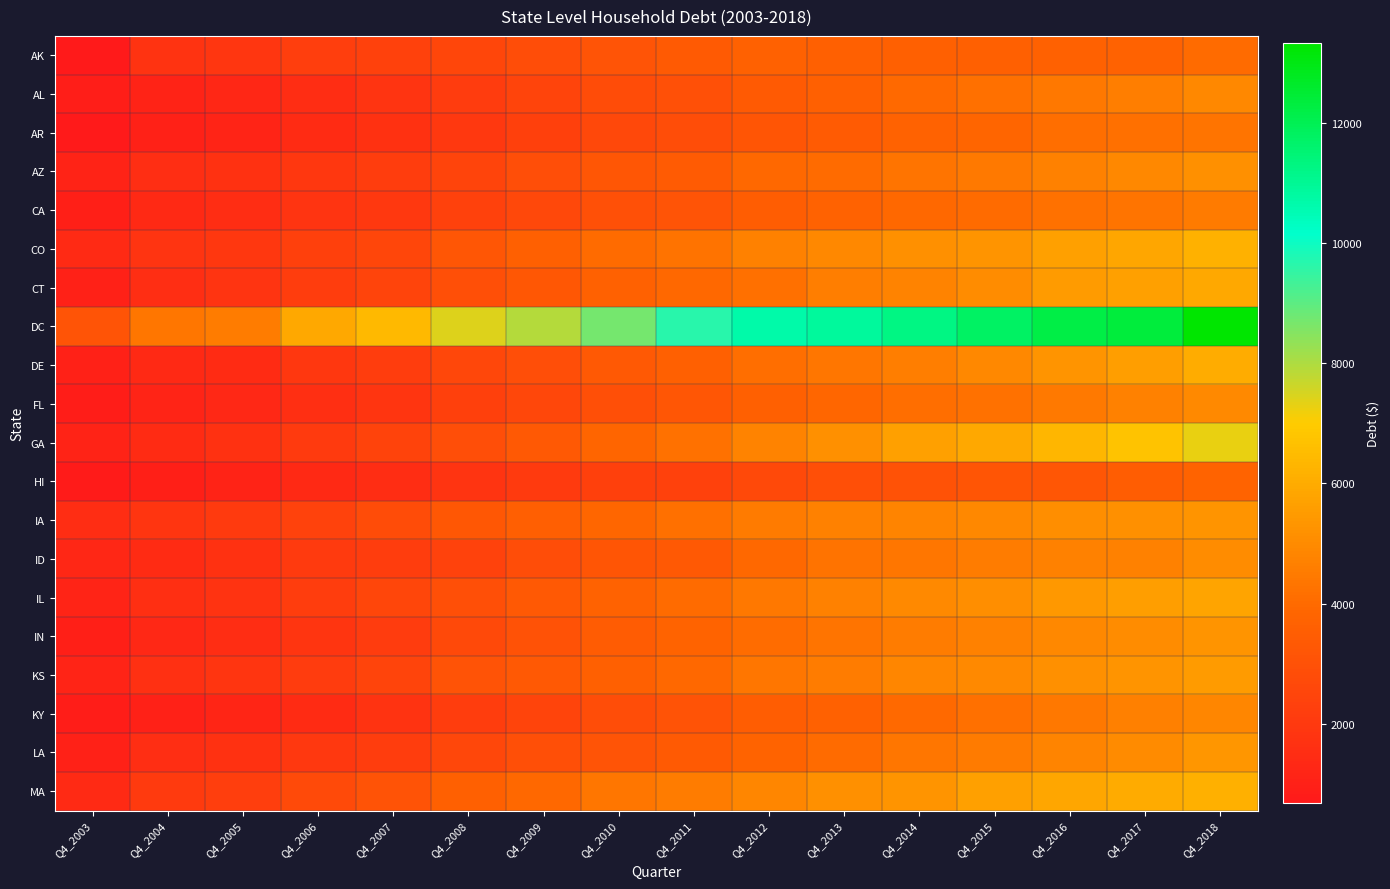

Reading left to right, transcribe all the data shown in this chart.

AK: Q4_2003=680	Q4_2004=1730	Q4_2005=1910	Q4_2006=2250	Q4_2007=2340	Q4_2008=2530	Q4_2009=2850	Q4_2010=3140	Q4_2011=3390	Q4_2012=3680	Q4_2013=3630	Q4_2014=3640	Q4_2015=3610	Q4_2016=3660	Q4_2017=3740	Q4_2018=4030
AL: Q4_2003=880	Q4_2004=1090	Q4_2005=1240	Q4_2006=1490	Q4_2007=1770	Q4_2008=2160	Q4_2009=2470	Q4_2010=2790	Q4_2011=2990	Q4_2012=3370	Q4_2013=3620	Q4_2014=3980	Q4_2015=4180	Q4_2016=4390	Q4_2017=4610	Q4_2018=4920
AR: Q4_2003=710	Q4_2004=1010	Q4_2005=1160	Q4_2006=1460	Q4_2007=1690	Q4_2008=1990	Q4_2009=2260	Q4_2010=2620	Q4_2011=2840	Q4_2012=3190	Q4_2013=3440	Q4_2014=3720	Q4_2015=3830	Q4_2016=4100	Q4_2017=4170	Q4_2018=4330
AZ: Q4_2003=1080	Q4_2004=1520	Q4_2005=1670	Q4_2006=1930	Q4_2007=2170	Q4_2008=2500	Q4_2009=2890	Q4_2010=3220	Q4_2011=3420	Q4_2012=3890	Q4_2013=4030	Q4_2014=4310	Q4_2015=4470	Q4_2016=4690	Q4_2017=4890	Q4_2018=5170
CA: Q4_2003=970	Q4_2004=1340	Q4_2005=1480	Q4_2006=1780	Q4_2007=2000	Q4_2008=2350	Q4_2009=2650	Q4_2010=2960	Q4_2011=3140	Q4_2012=3510	Q4_2013=3720	Q4_2014=3890	Q4_2015=4010	Q4_2016=4190	Q4_2017=4330	Q4_2018=4530
CO: Q4_2003=1380	Q4_2004=1790	Q4_2005=1930	Q4_2006=2290	Q4_2007=2520	Q4_2008=3240	Q4_2009=3630	Q4_2010=4000	Q4_2011=4280	Q4_2012=4720	Q4_2013=4910	Q4_2014=5150	Q4_2015=5300	Q4_2016=5630	Q4_2017=5840	Q4_2018=6180
CT: Q4_2003=1010	Q4_2004=1550	Q4_2005=1770	Q4_2006=2210	Q4_2007=2500	Q4_2008=2950	Q4_2009=3250	Q4_2010=3660	Q4_2011=3890	Q4_2012=4170	Q4_2013=4600	Q4_2014=4760	Q4_2015=5060	Q4_2016=5470	Q4_2017=5660	Q4_2018=5890
DC: Q4_2003=3120	Q4_2004=4350	Q4_2005=4560	Q4_2006=5900	Q4_2007=6430	Q4_2008=7420	Q4_2009=7920	Q4_2010=8700	Q4_2011=9640	Q4_2012=10670	Q4_2013=10880	Q4_2014=11260	Q4_2015=11780	Q4_2016=12200	Q4_2017=12380	Q4_2018=13320
DE: Q4_2003=990	Q4_2004=1350	Q4_2005=1460	Q4_2006=1920	Q4_2007=2200	Q4_2008=2570	Q4_2009=2900	Q4_2010=3340	Q4_2011=3630	Q4_2012=4090	Q4_2013=4370	Q4_2014=4600	Q4_2015=4880	Q4_2016=5290	Q4_2017=5590	Q4_2018=6040
FL: Q4_2003=840	Q4_2004=1150	Q4_2005=1320	Q4_2006=1580	Q4_2007=1840	Q4_2008=2260	Q4_2009=2590	Q4_2010=2940	Q4_2011=3210	Q4_2012=3630	Q4_2013=3840	Q4_2014=4090	Q4_2015=4220	Q4_2016=4480	Q4_2017=4690	Q4_2018=4940
GA: Q4_2003=1110	Q4_2004=1440	Q4_2005=1670	Q4_2006=2060	Q4_2007=2410	Q4_2008=2900	Q4_2009=3330	Q4_2010=3830	Q4_2011=4210	Q4_2012=4770	Q4_2013=5140	Q4_2014=5640	Q4_2015=5870	Q4_2016=6340	Q4_2017=6750	Q4_2018=7250
HI: Q4_2003=730	Q4_2004=960	Q4_2005=1090	Q4_2006=1360	Q4_2007=1500	Q4_2008=1800	Q4_2009=2020	Q4_2010=2270	Q4_2011=2350	Q4_2012=2690	Q4_2013=2920	Q4_2014=3010	Q4_2015=3150	Q4_2016=3240	Q4_2017=3530	Q4_2018=3780
IA: Q4_2003=1500	Q4_2004=1830	Q4_2005=2040	Q4_2006=2400	Q4_2007=2760	Q4_2008=3260	Q4_2009=3570	Q4_2010=3880	Q4_2011=4170	Q4_2012=4490	Q4_2013=4710	Q4_2014=4810	Q4_2015=4900	Q4_2016=5120	Q4_2017=5150	Q4_2018=5300
ID: Q4_2003=1240	Q4_2004=1450	Q4_2005=1680	Q4_2006=2020	Q4_2007=2170	Q4_2008=2400	Q4_2009=2840	Q4_2010=3160	Q4_2011=3340	Q4_2012=3920	Q4_2013=4260	Q4_2014=4360	Q4_2015=4560	Q4_2016=4690	Q4_2017=4720	Q4_2018=5050
IL: Q4_2003=1150	Q4_2004=1570	Q4_2005=1750	Q4_2006=2200	Q4_2007=2520	Q4_2008=2950	Q4_2009=3310	Q4_2010=3720	Q4_2011=4030	Q4_2012=4400	Q4_2013=4700	Q4_2014=4950	Q4_2015=5100	Q4_2016=5400	Q4_2017=5590	Q4_2018=5800
IN: Q4_2003=950	Q4_2004=1300	Q4_2005=1480	Q4_2006=1830	Q4_2007=2120	Q4_2008=2680	Q4_2009=3030	Q4_2010=3490	Q4_2011=3790	Q4_2012=4070	Q4_2013=4300	Q4_2014=4540	Q4_2015=4700	Q4_2016=4900	Q4_2017=5060	Q4_2018=5300
KS: Q4_2003=1140	Q4_2004=1630	Q4_2005=1840	Q4_2006=2160	Q4_2007=2490	Q4_2008=3060	Q4_2009=3320	Q4_2010=3630	Q4_2011=3920	Q4_2012=4380	Q4_2013=4540	Q4_2014=4840	Q4_2015=4950	Q4_2016=5160	Q4_2017=5300	Q4_2018=5480
KY: Q4_2003=830	Q4_2004=1020	Q4_2005=1180	Q4_2006=1450	Q4_2007=1740	Q4_2008=2180	Q4_2009=2500	Q4_2010=2850	Q4_2011=3080	Q4_2012=3500	Q4_2013=3670	Q4_2014=3940	Q4_2015=4170	Q4_2016=4390	Q4_2017=4640	Q4_2018=4870
LA: Q4_2003=990	Q4_2004=1550	Q4_2005=1690	Q4_2006=1970	Q4_2007=2190	Q4_2008=2560	Q4_2009=2910	Q4_2010=3130	Q4_2011=3390	Q4_2012=3750	Q4_2013=4030	Q4_2014=4340	Q4_2015=4500	Q4_2016=4810	Q4_2017=5020	Q4_2018=5360
MA: Q4_2003=1400	Q4_2004=2050	Q4_2005=2250	Q4_2006=2740	Q4_2007=3070	Q4_2008=3600	Q4_2009=3900	Q4_2010=4380	Q4_2011=4580	Q4_2012=4860	Q4_2013=5170	Q4_2014=5310	Q4_2015=5630	Q4_2016=5830	Q4_2017=5980	Q4_2018=6140